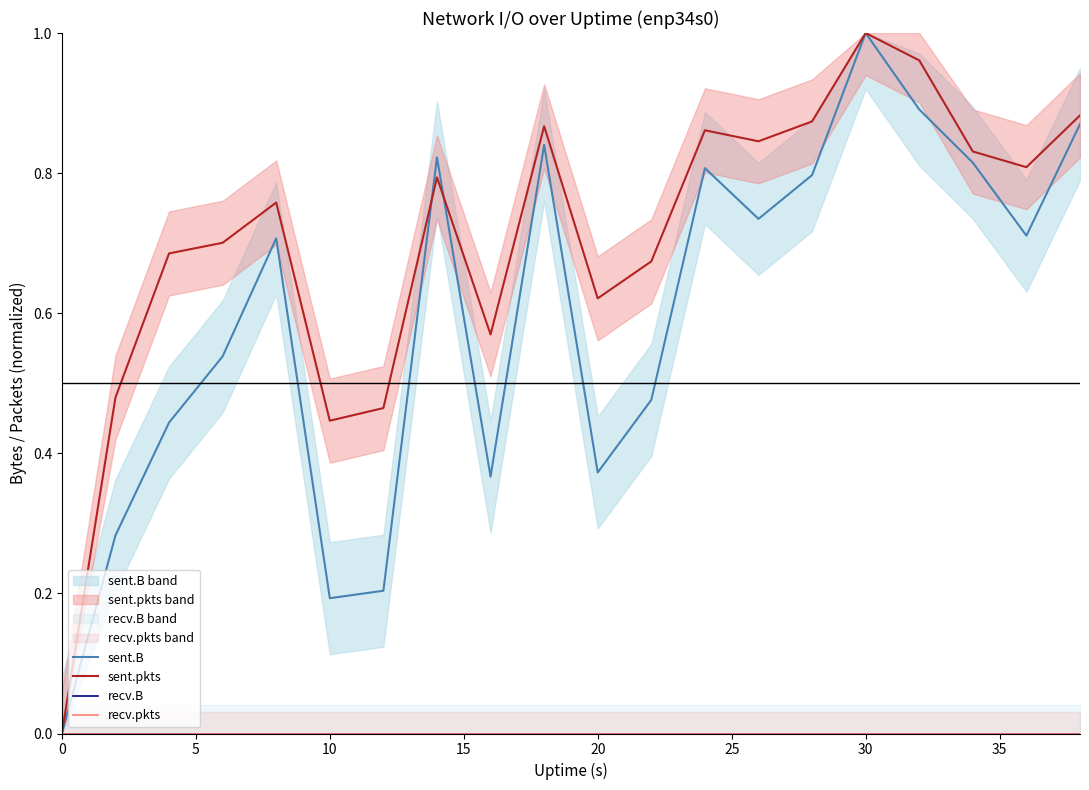

Which series has the largest total across all categories?

sent.pkts